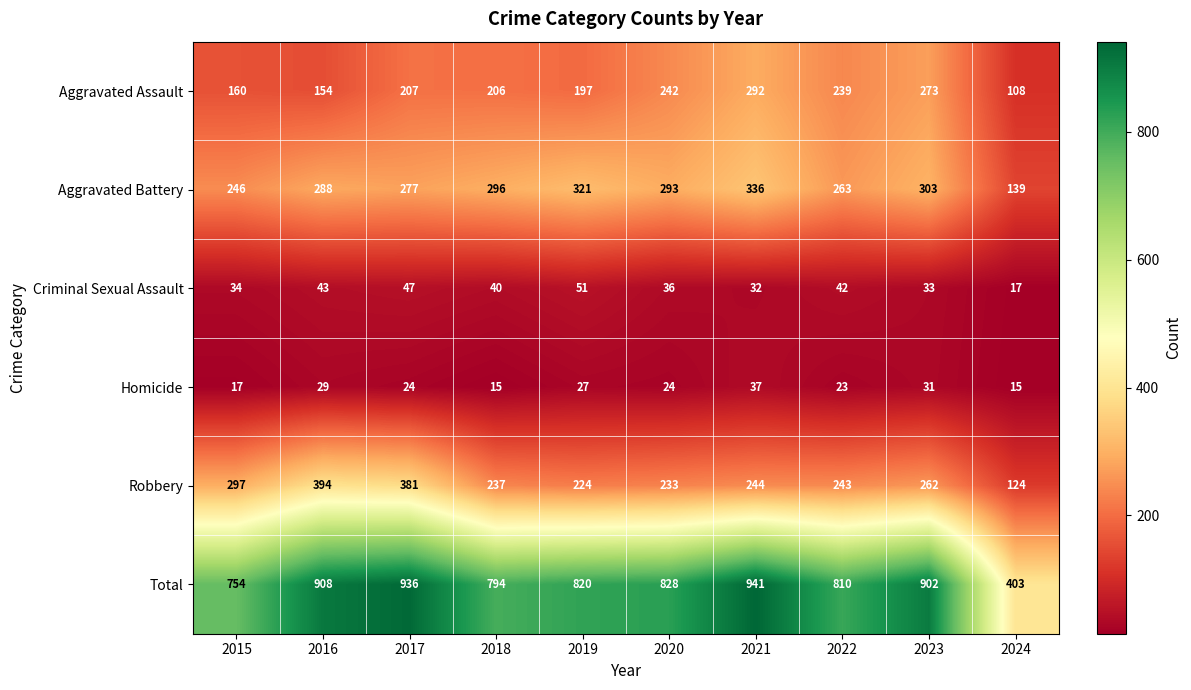

What is the minimum value shown in the chart?

15